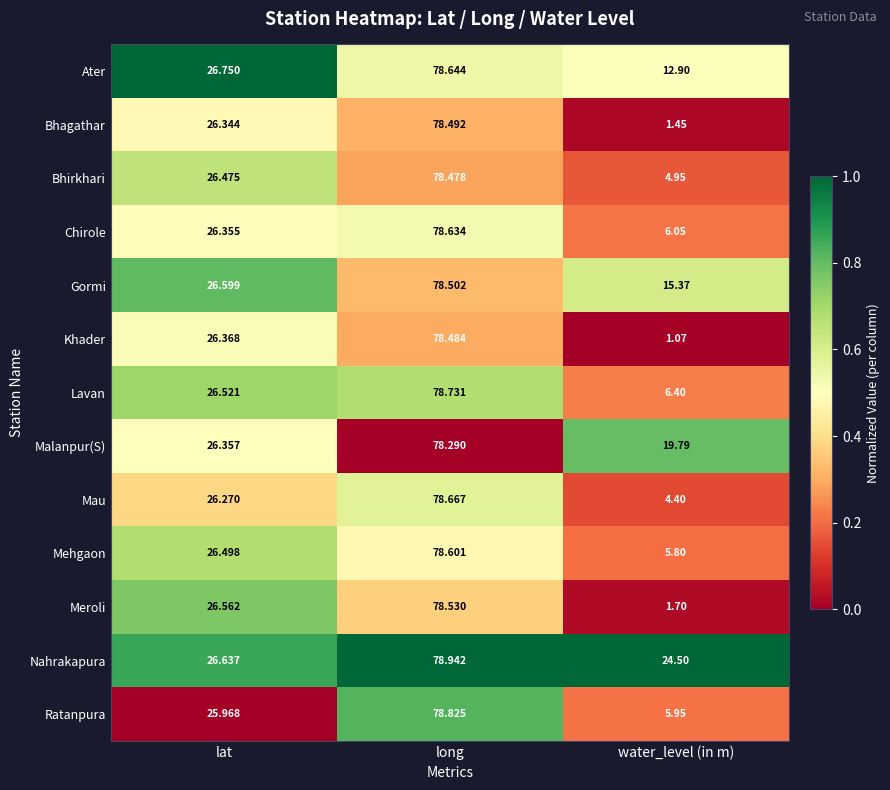

Is the value of Ater at long greater than the value of Chirole at long?

Yes